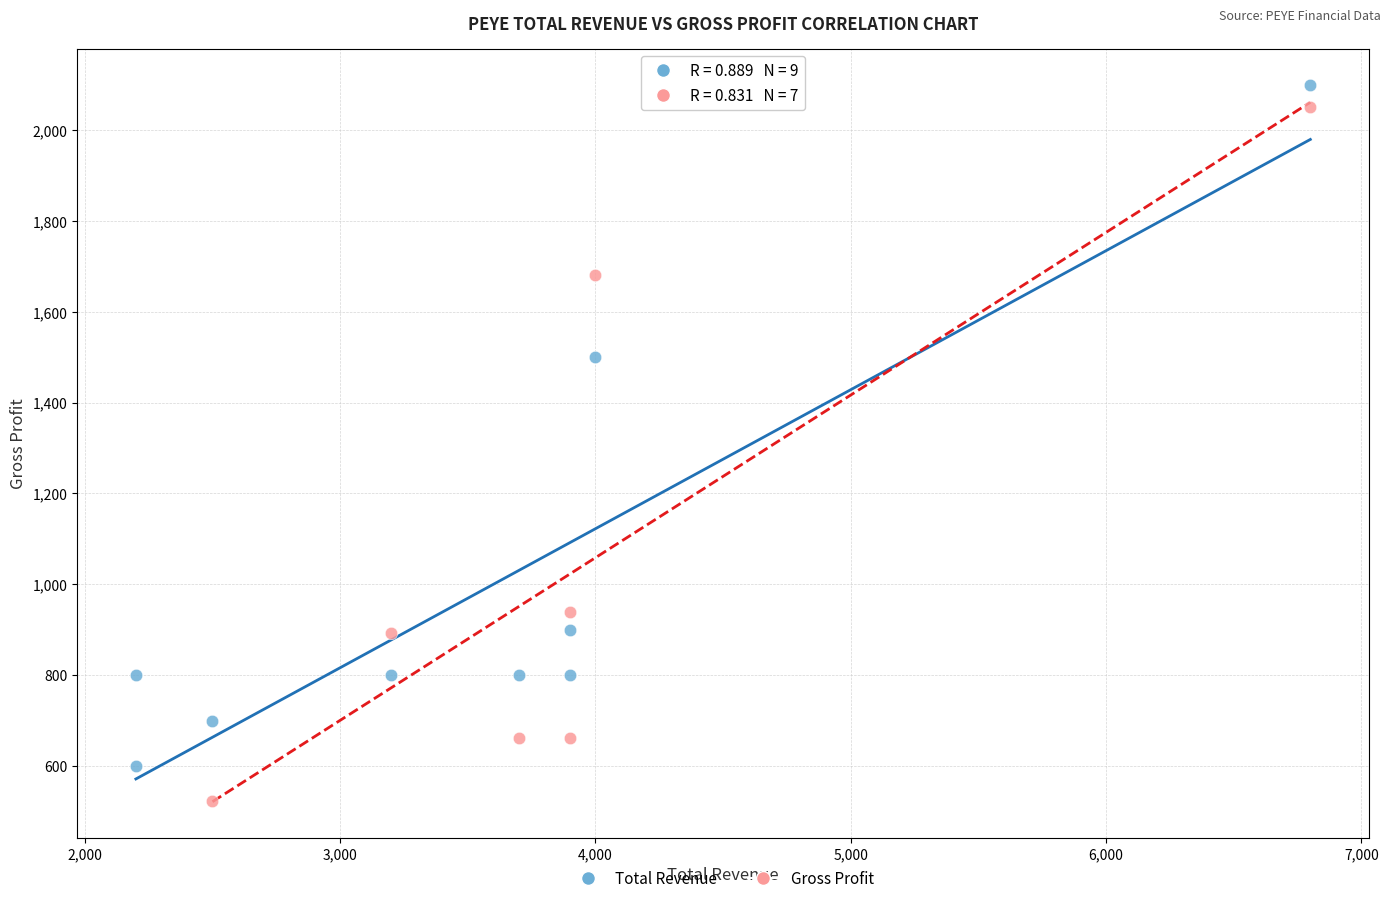

Which series reaches the minimum Y coordinate?

Gross Profit